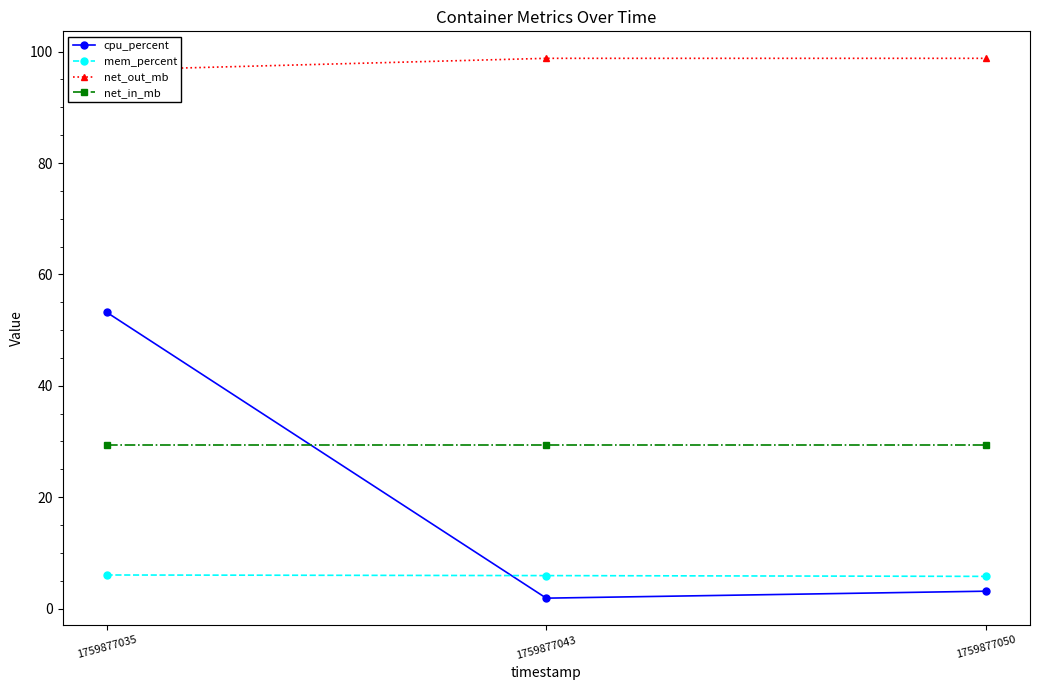

Where is cpu_percent nearest to the value 27?

1759877050